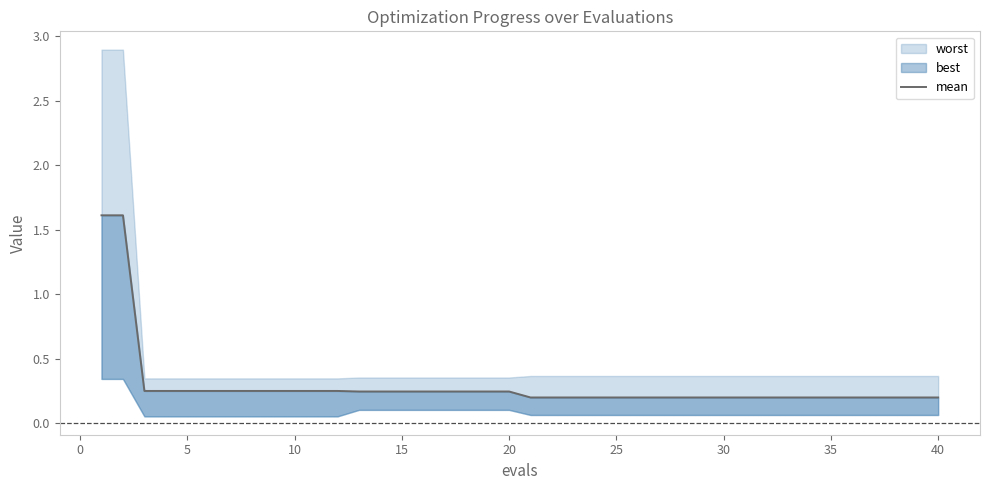

True or false: the data has more than 0 interior local peaks.

False